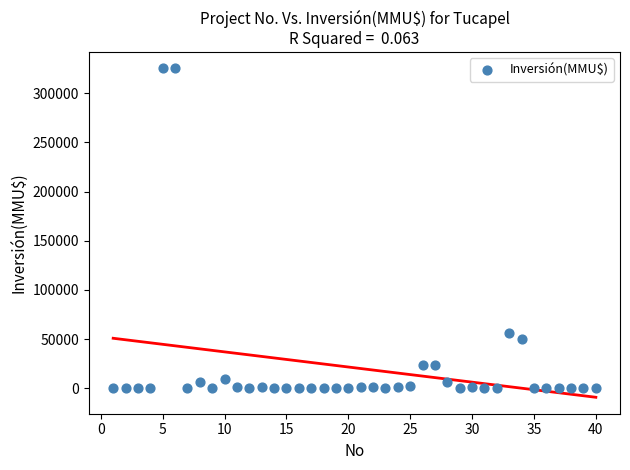

What is the range of Y values (max minus min)?

325000